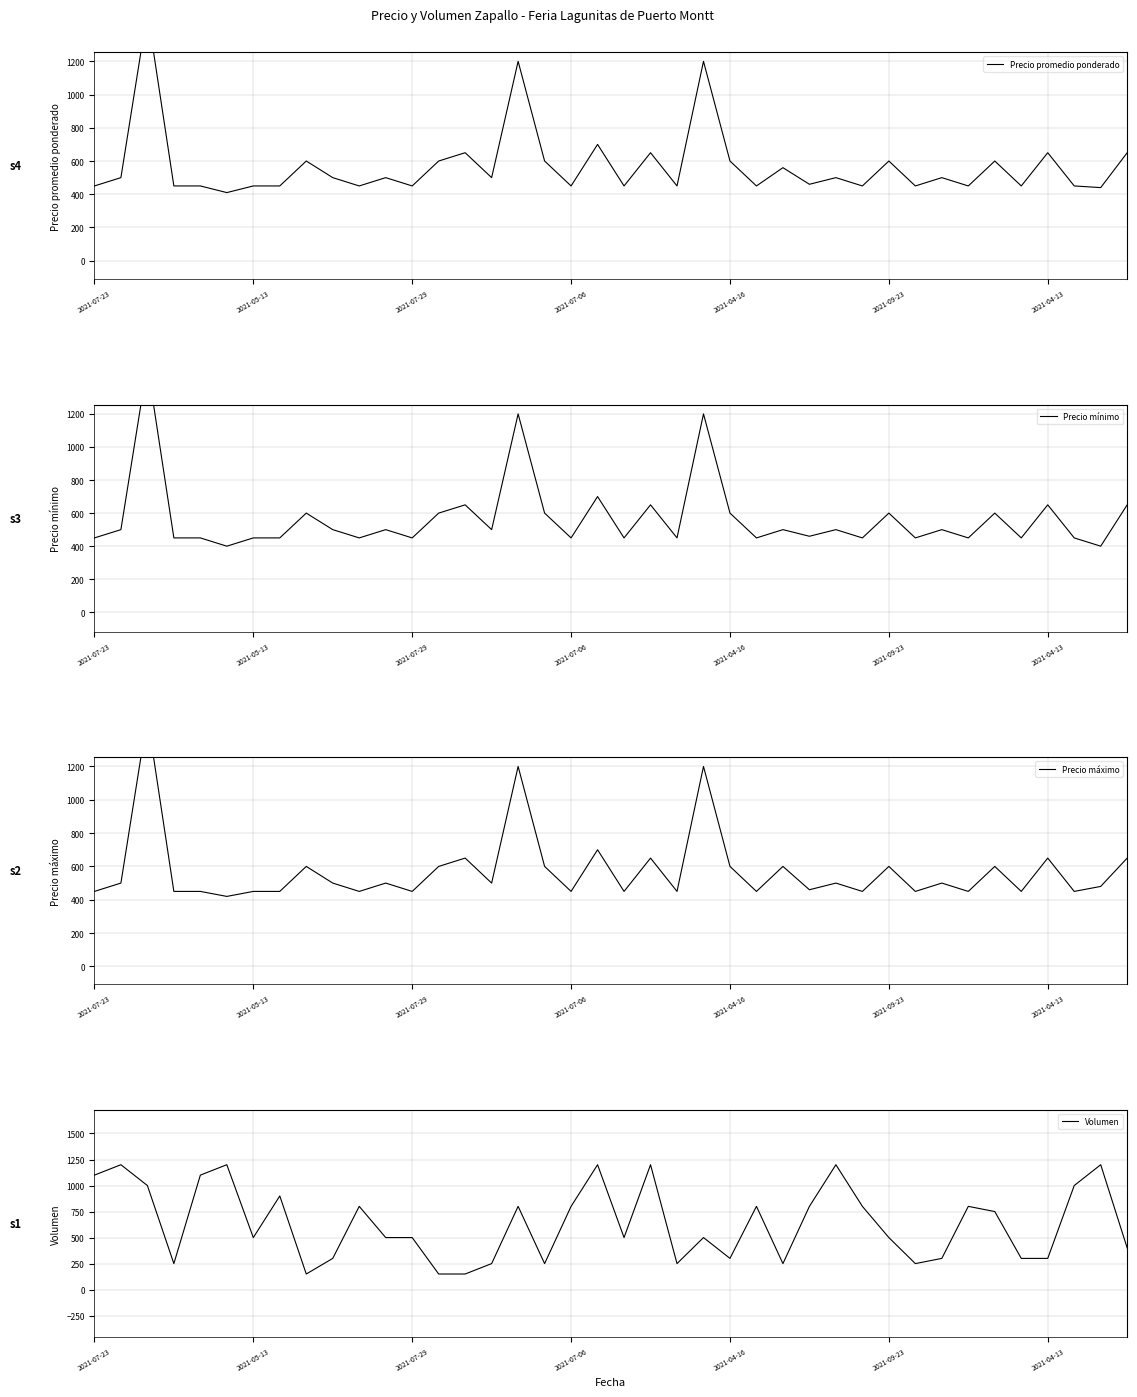

What is the total value across all series at 29?

2150